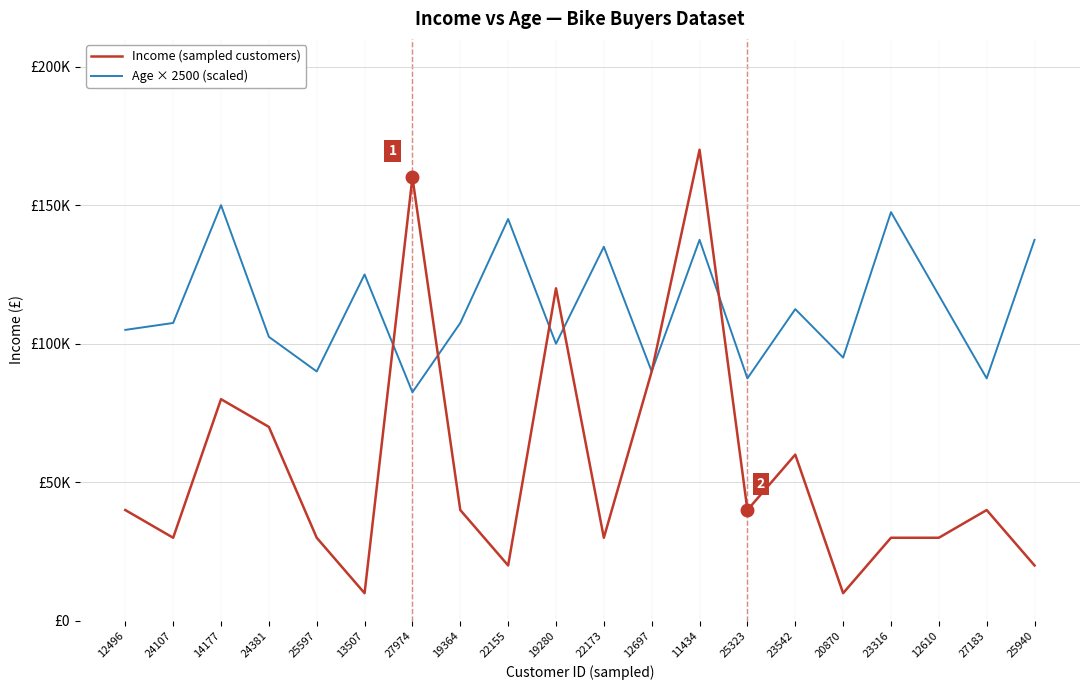

What is the lowest value of the Income (sampled customers) series?

10000